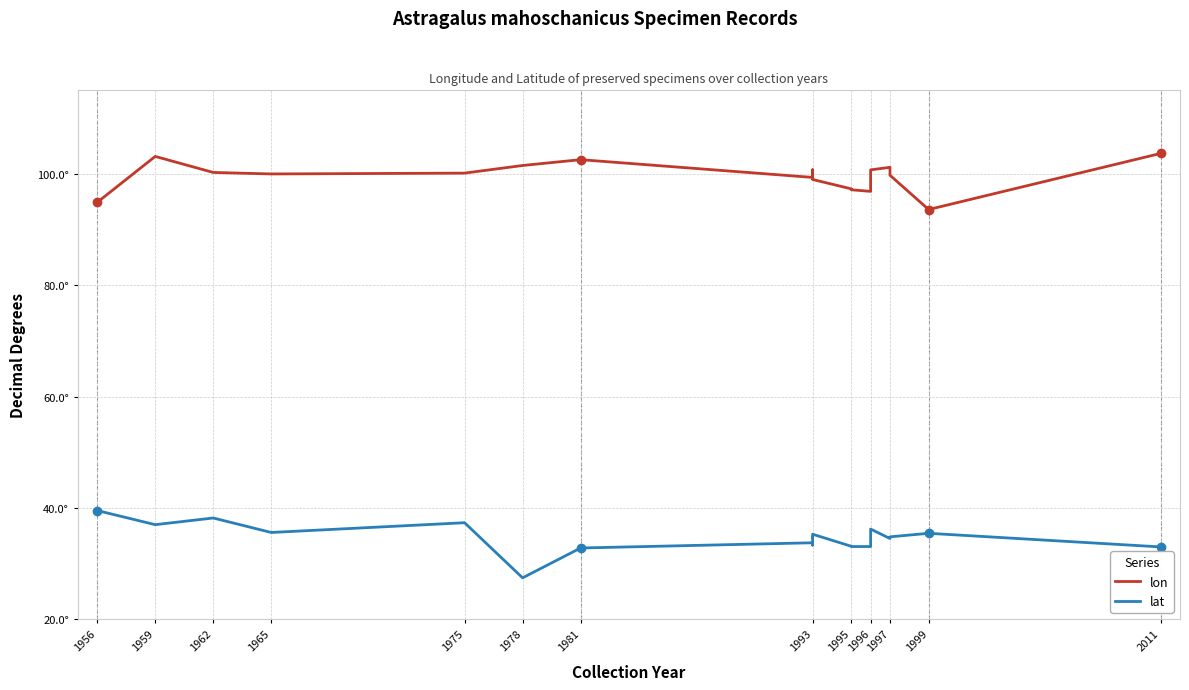

True or false: lon and lat cross at least once.

False